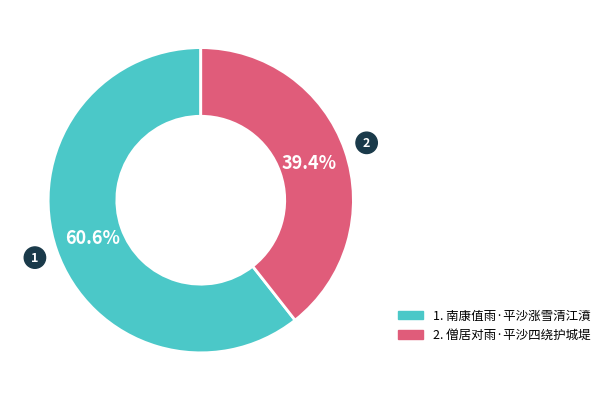

Is there any slice that represents more than half of the pie?

Yes